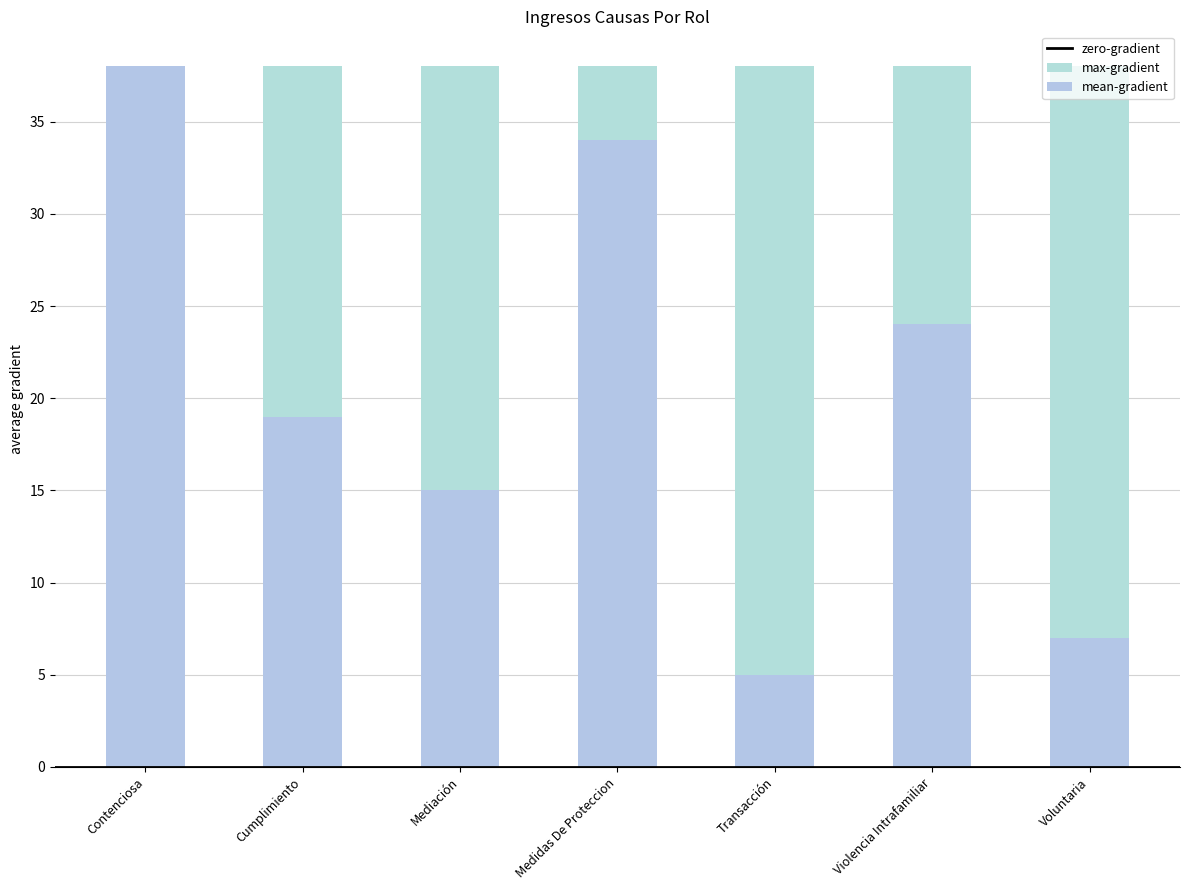

What is the change in value from Contenciosa to Cumplimiento?

-19